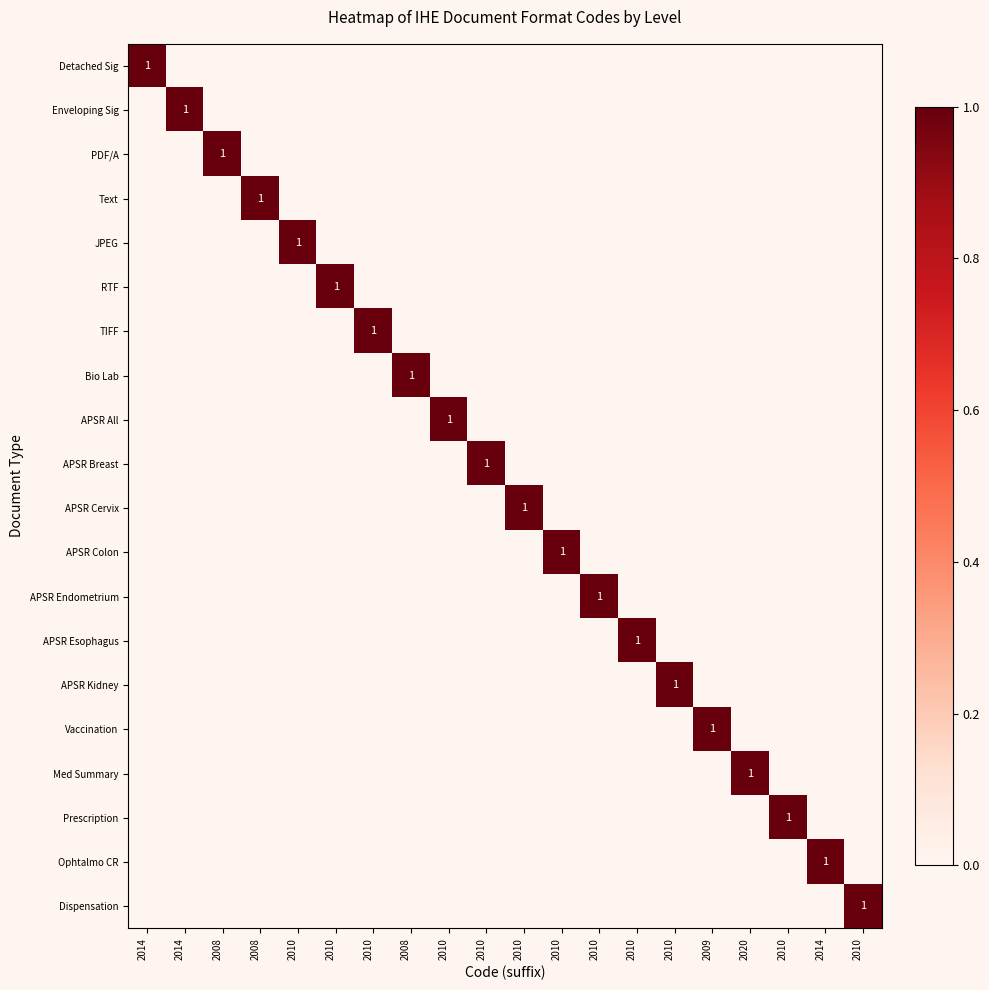

At how many categories does at least one series exceed 0?

20